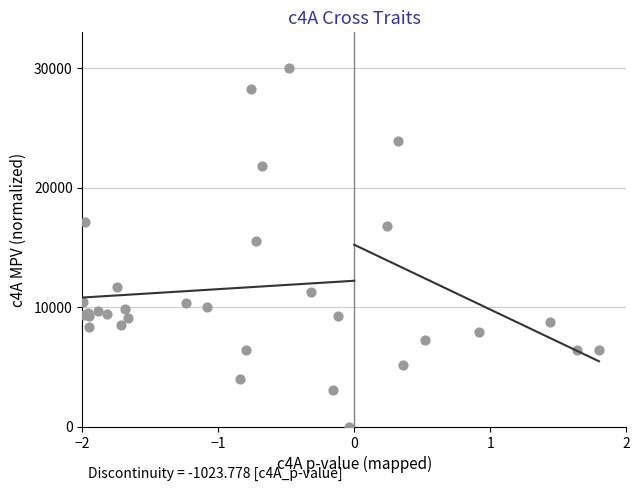

What Y value in the scatter plot is closest to 15000?

15495.1